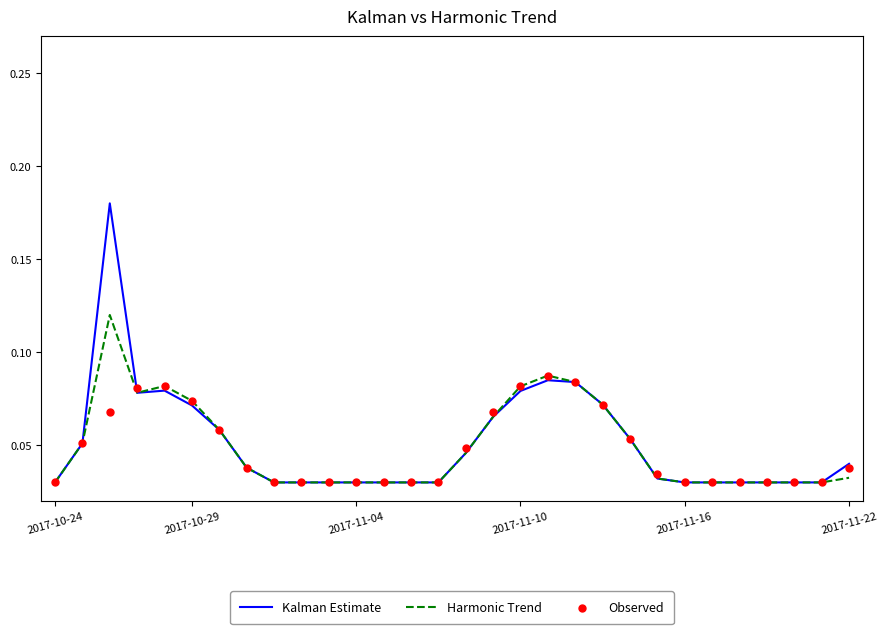

What are all the series names shown in the legend?

Kalman Estimate, Harmonic Trend, Observed